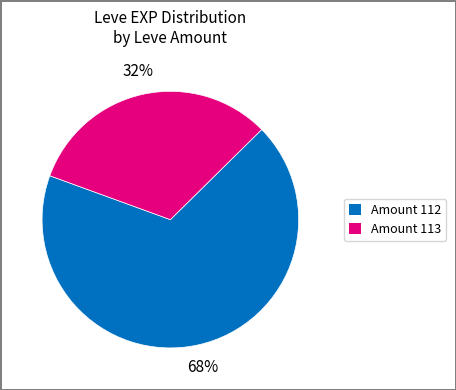

Is there a majority slice in this chart?

Yes